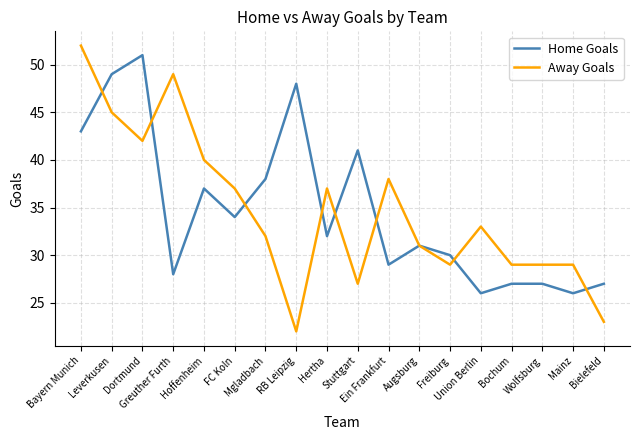

Which series changed the most between Bayern Munich and Leverkusen?

Away Goals